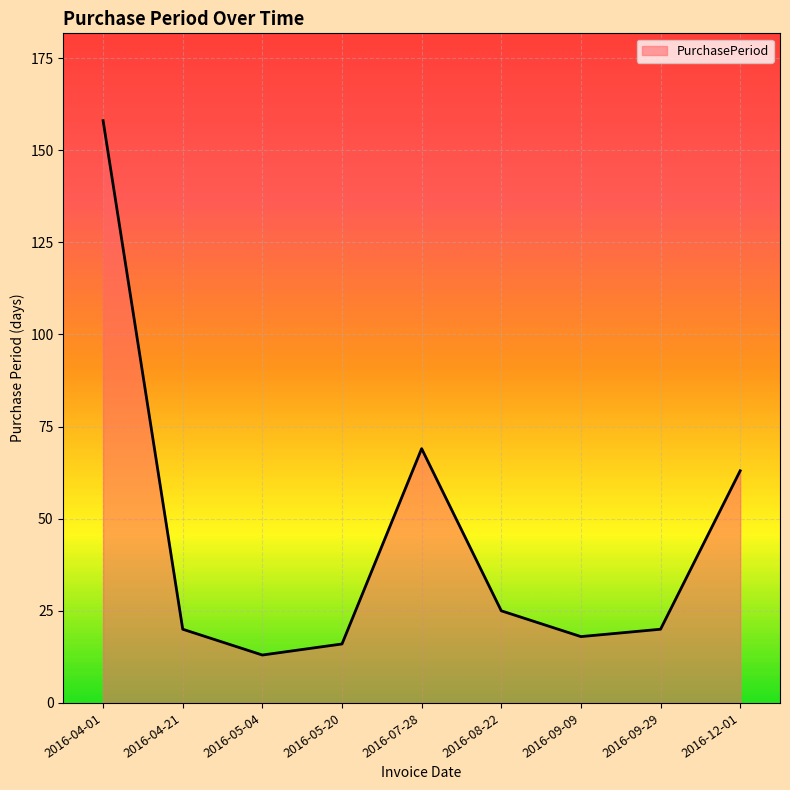

What is the change in value from 2016-05-20 to 2016-09-29?

+4